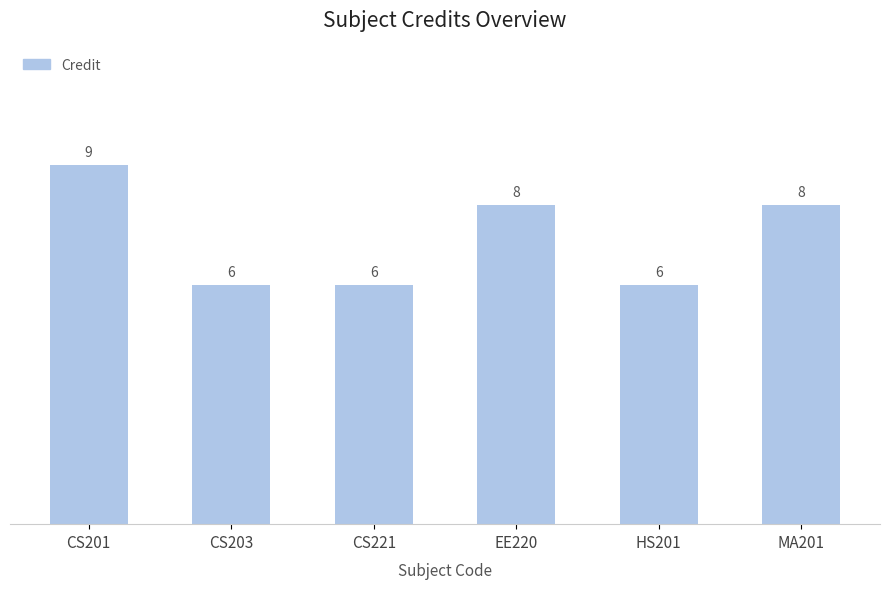

Reading left to right, extract all data points from this chart.

9	6	6	8	6	8